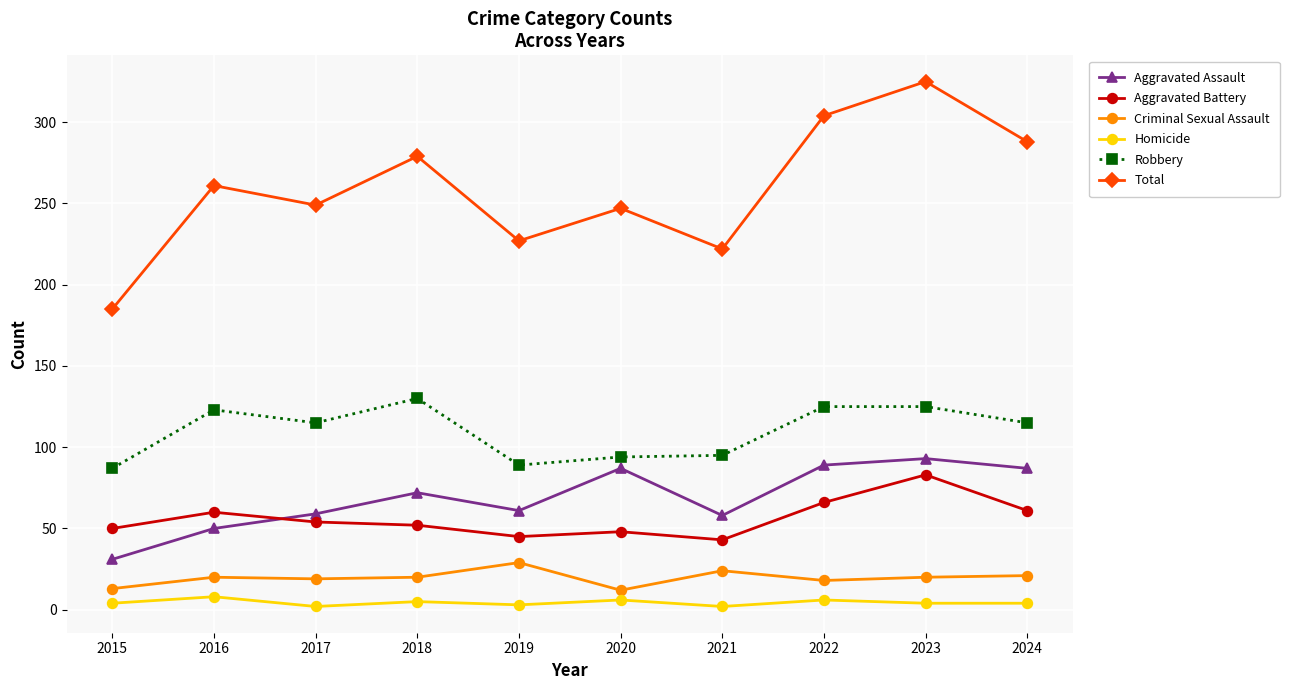

Is the value of Aggravated Assault at 2016 greater than the value of Criminal Sexual Assault at 2022?

Yes